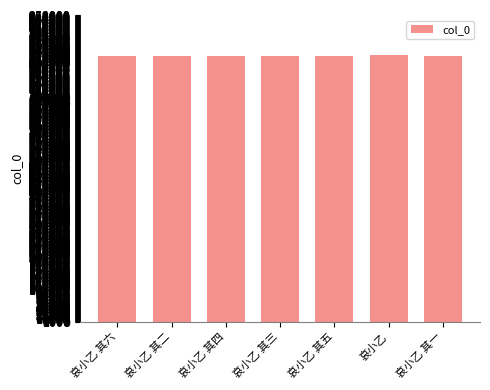

Count the number of categories in the chart.

7